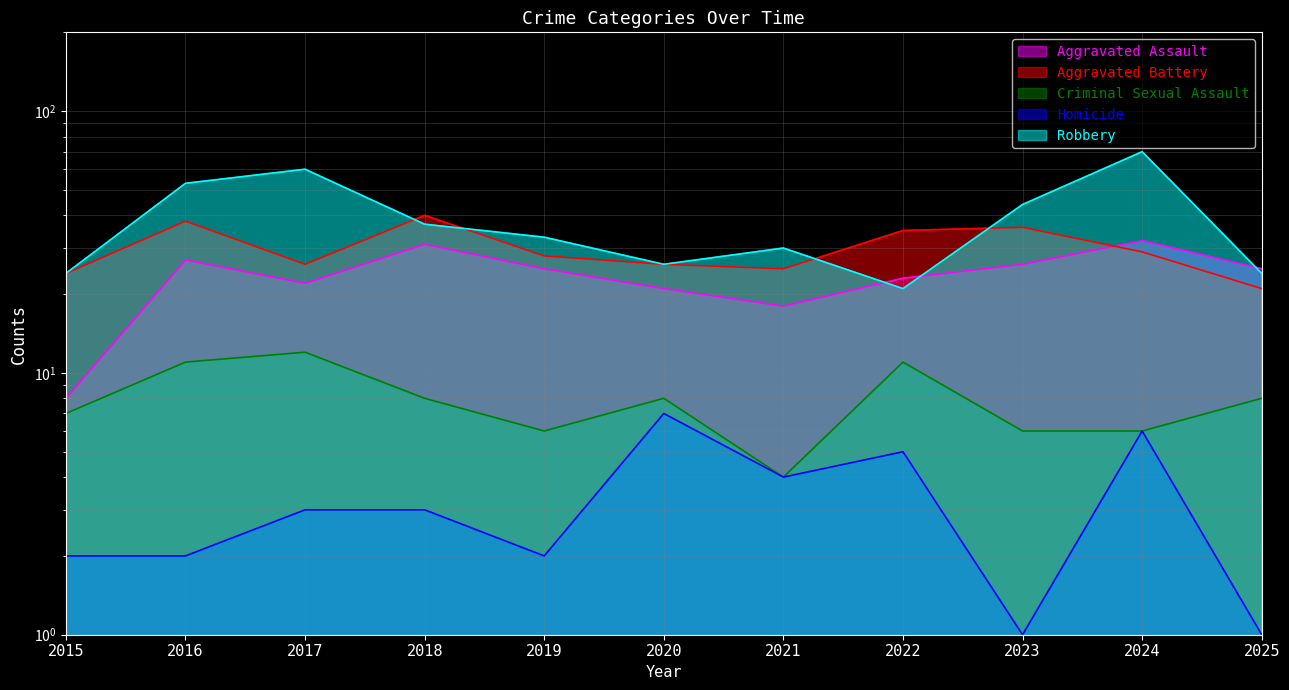

How many values in the Criminal Sexual Assault series exceed 8?

3